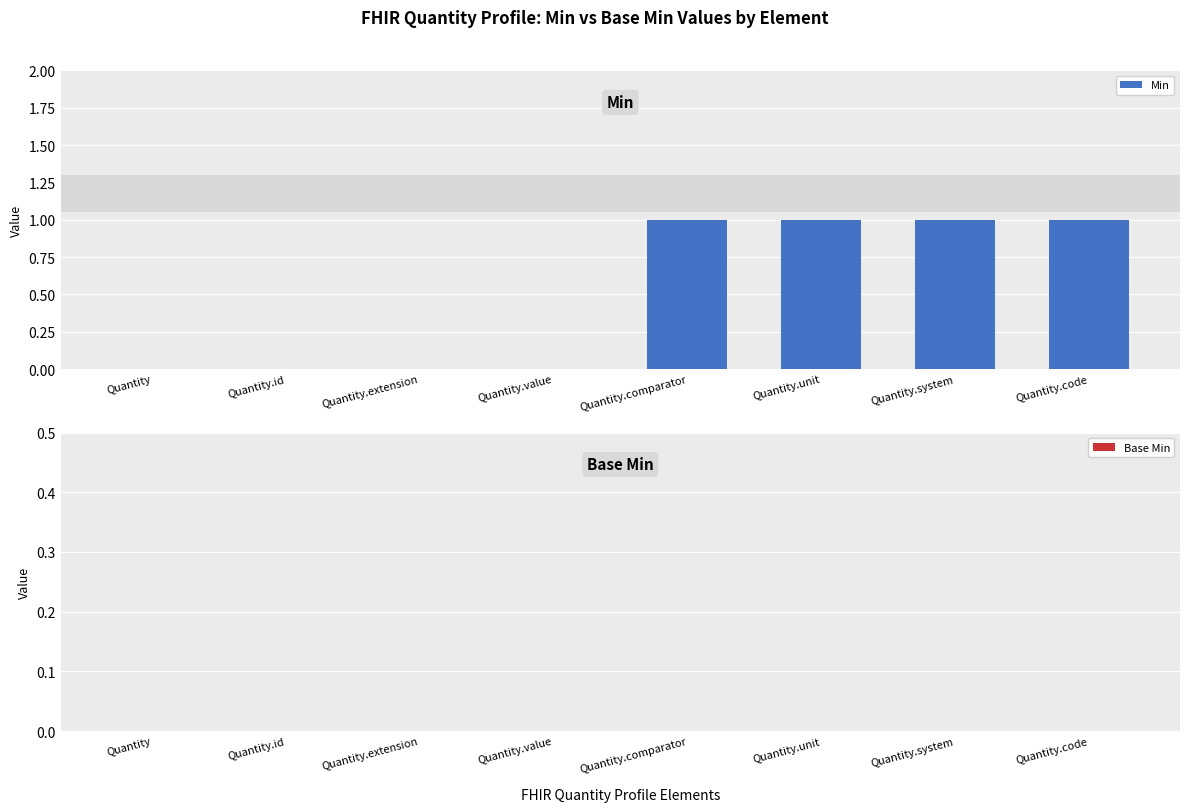

Between Quantity.unit and Quantity.extension, which is larger?

Quantity.unit